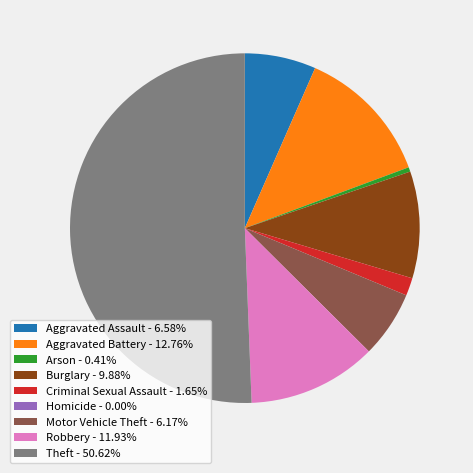

Is the sum of Motor Vehicle Theft - 6.17% and Arson - 0.41% greater than half?

No